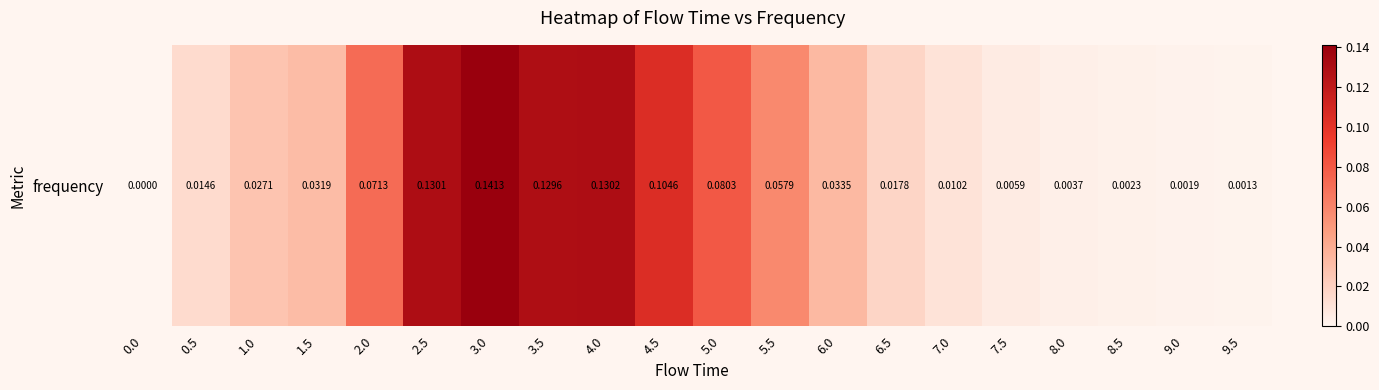

List the labels in order of value, largest first.

3.0, 4.0, 2.5, 3.5, 4.5, 5.0, 2.0, 5.5, 6.0, 1.5, 1.0, 6.5, 0.5, 7.0, 7.5, 8.0, 8.5, 9.0, 9.5, 0.0